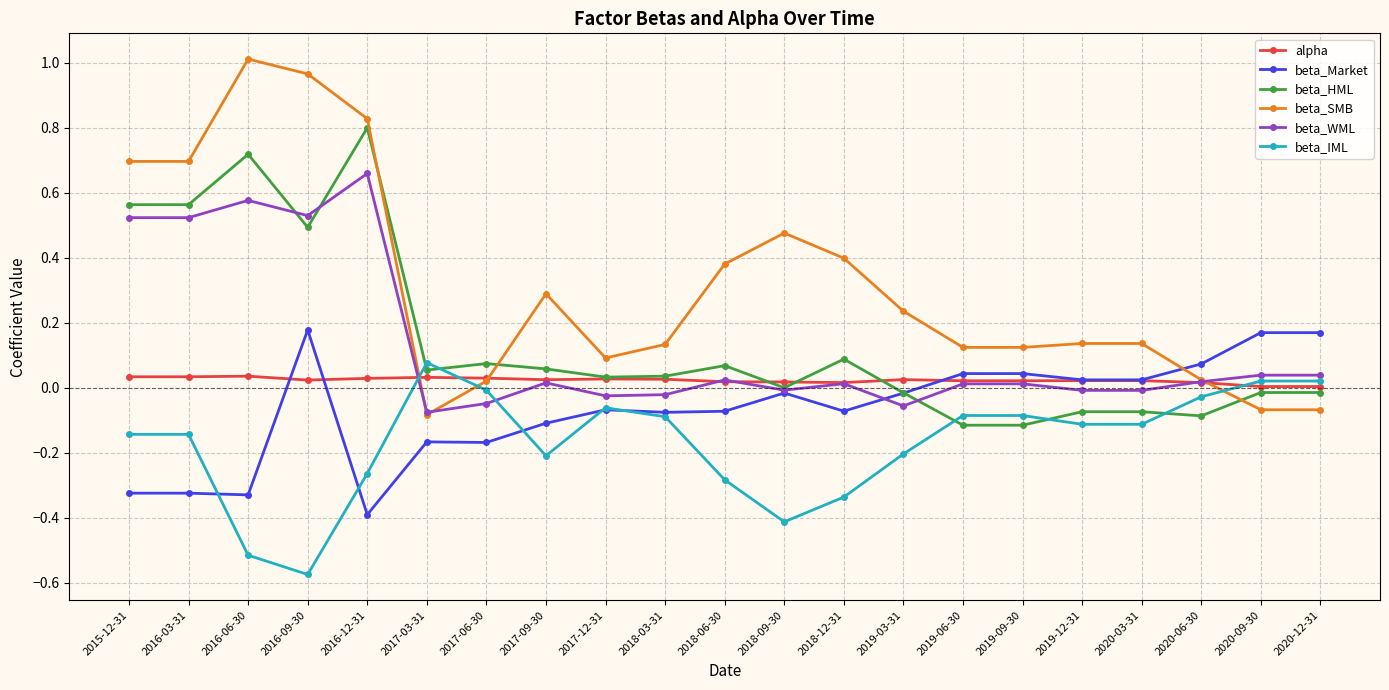

Rank the series by their maximum value, from highest to lowest.

beta_SMB, beta_HML, beta_WML, beta_Market, beta_IML, alpha